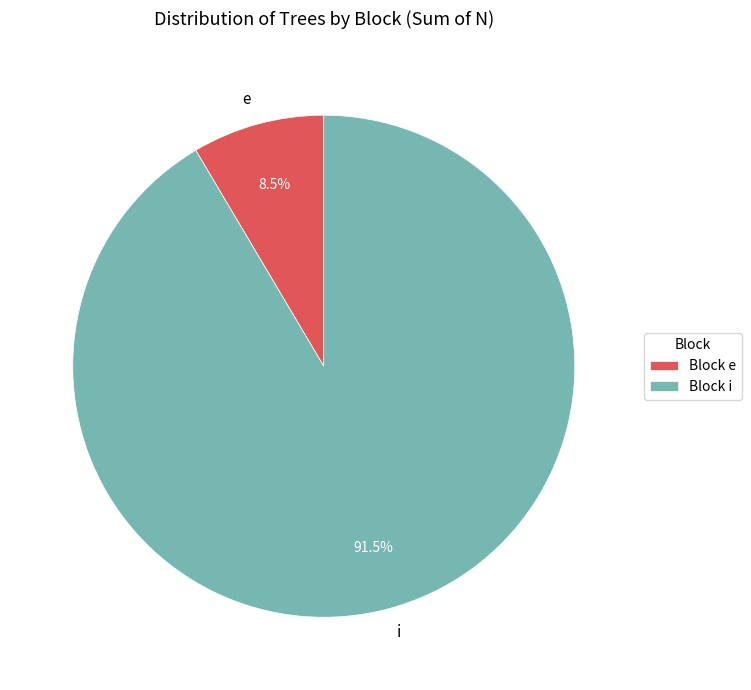

How much of the chart is everything except i?

8.5%